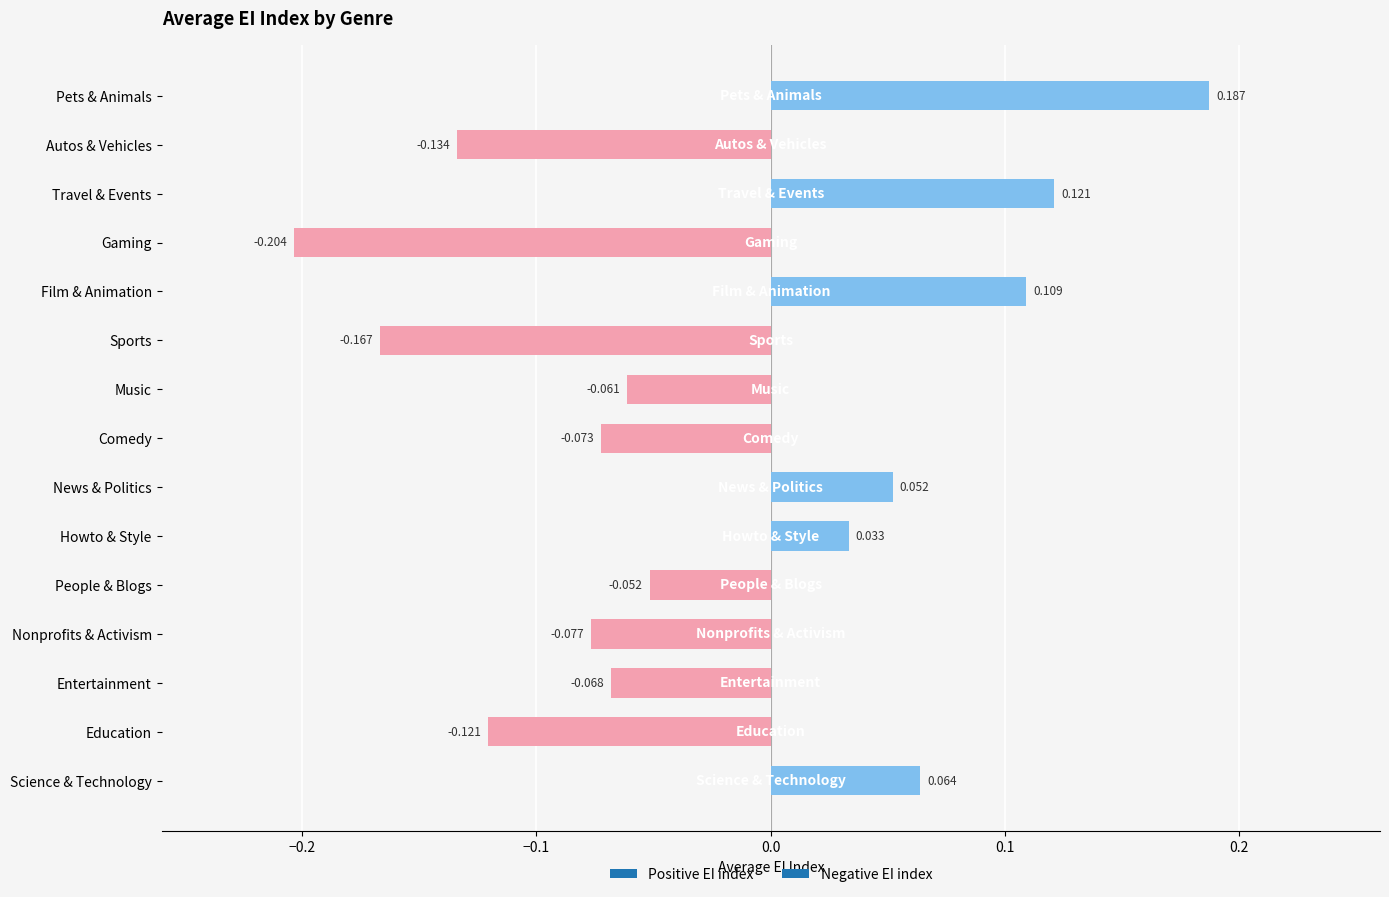

Which label corresponds to the largest value in the chart?

Pets & Animals